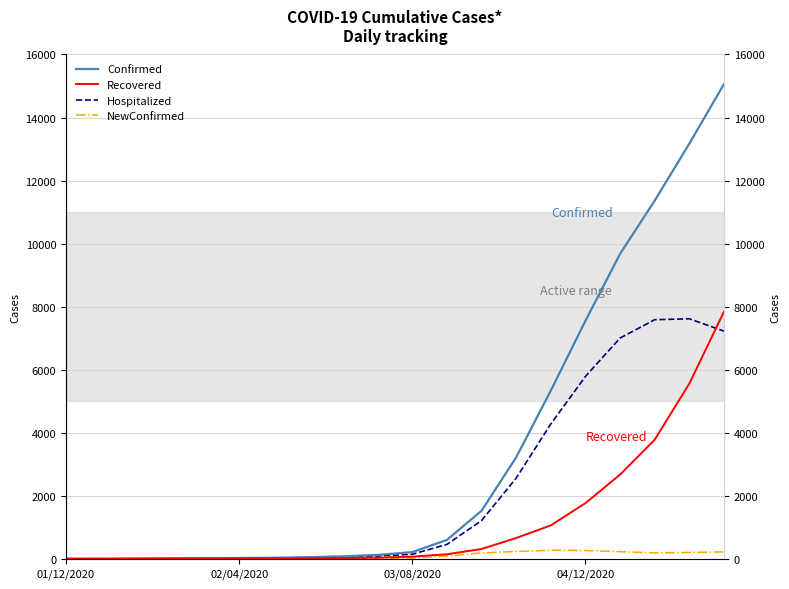

How many lines are shown in the chart?

4